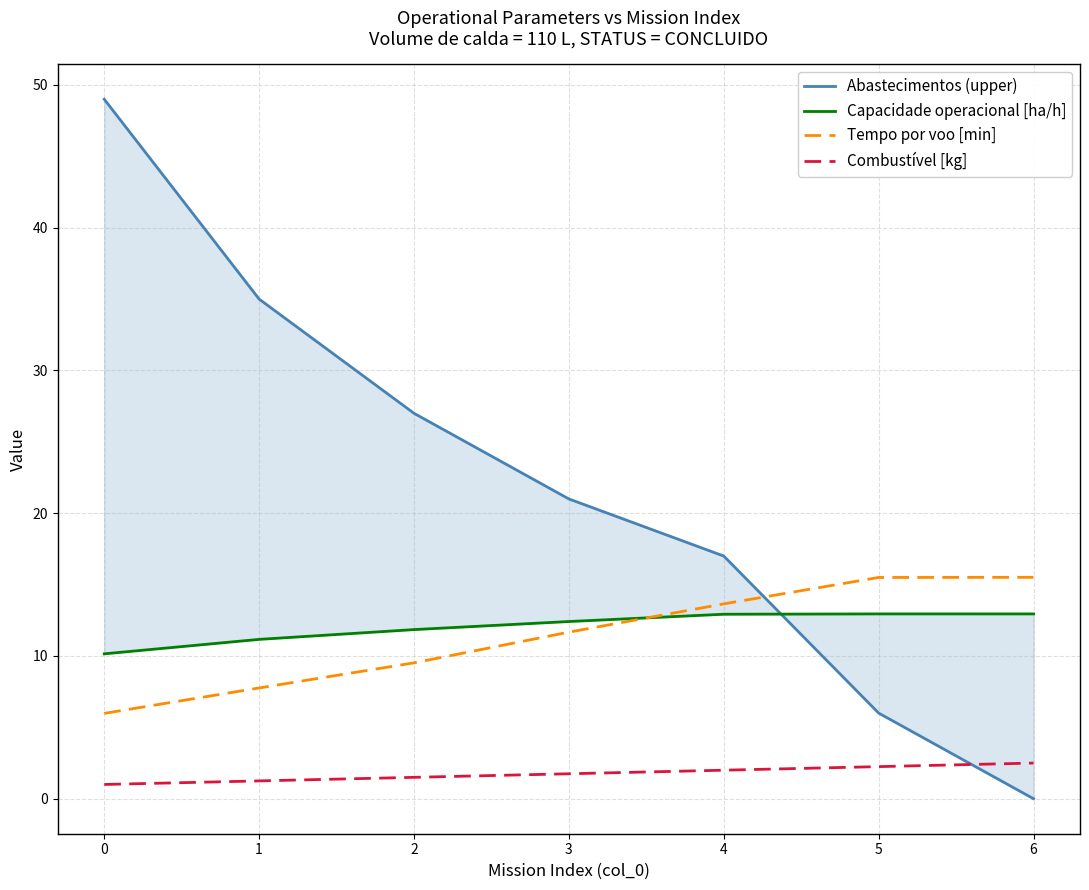

True or false: Tempo por voo [min] has a value of 15.5 at 6.

True